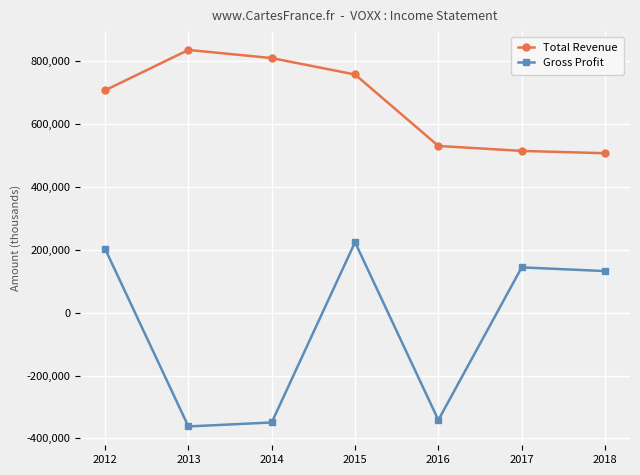

How many data points does each series have?

7